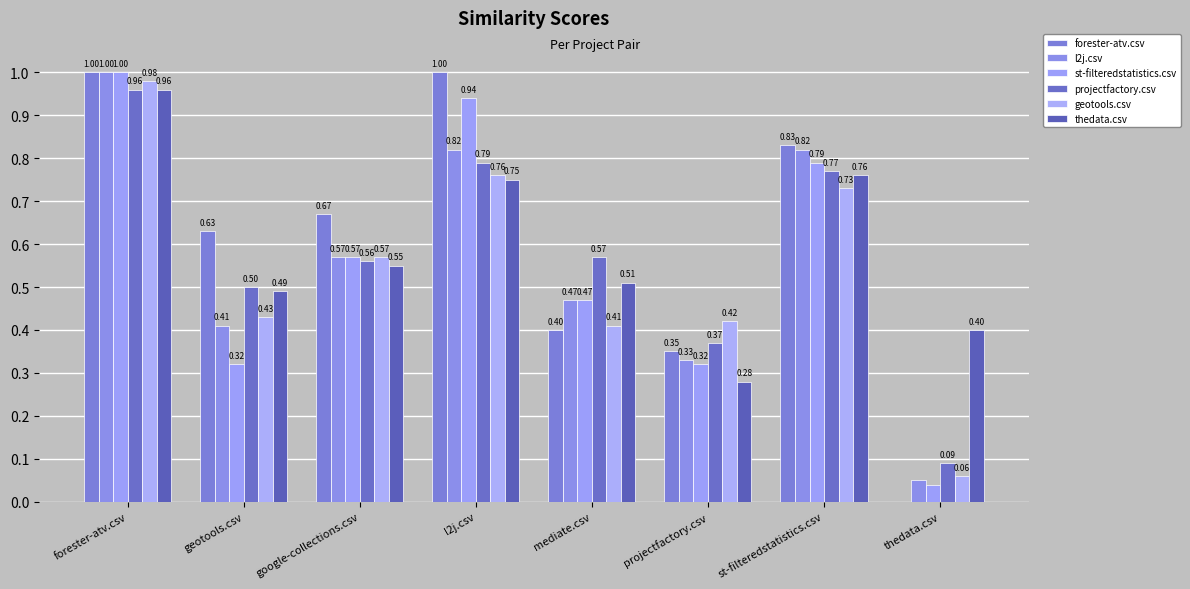

List the labels in order of st-filteredstatistics.csv value, smallest first.

thedata.csv, geotools.csv, projectfactory.csv, mediate.csv, google-collections.csv, st-filteredstatistics.csv, l2j.csv, forester-atv.csv